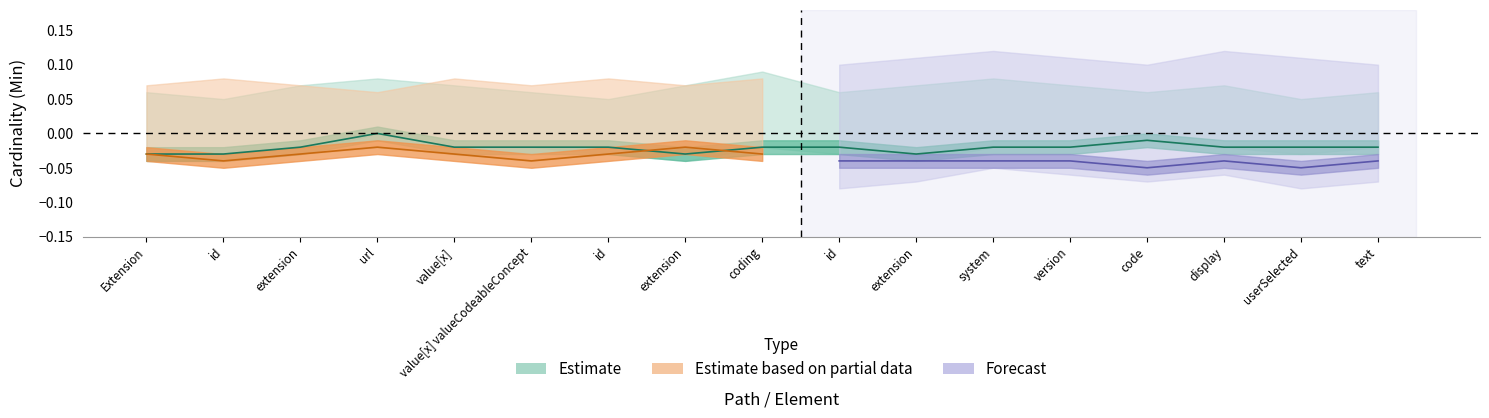

Between Extension.value[x].coding.version and Extension.id, which is larger?

Extension.value[x].coding.version